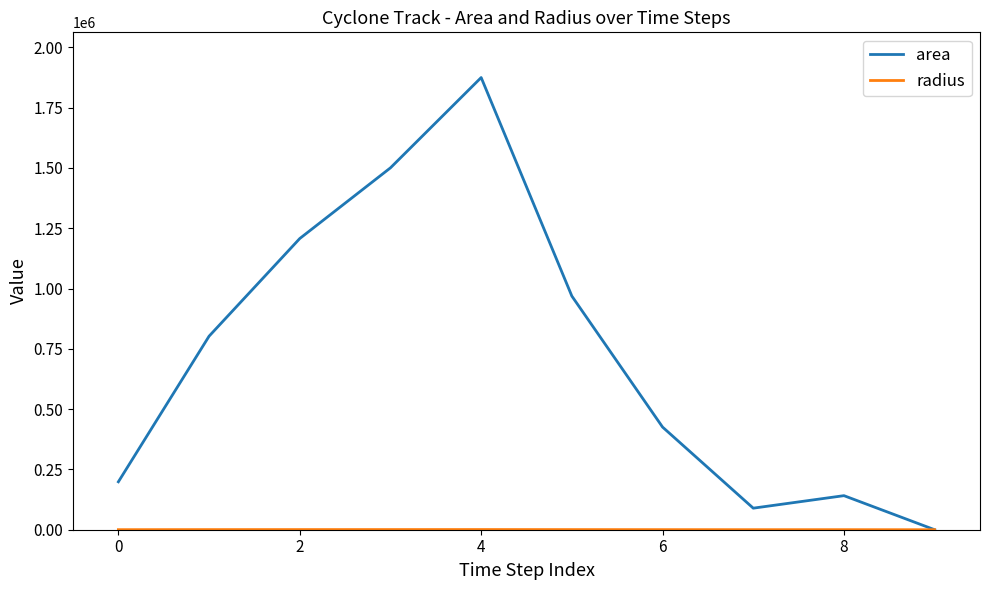

Does the chart display data point markers on the line(s)?

No